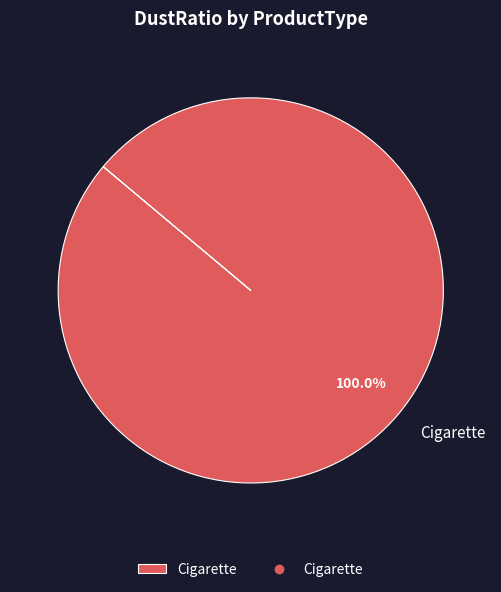

Is Cigarette the majority of the pie?

Yes